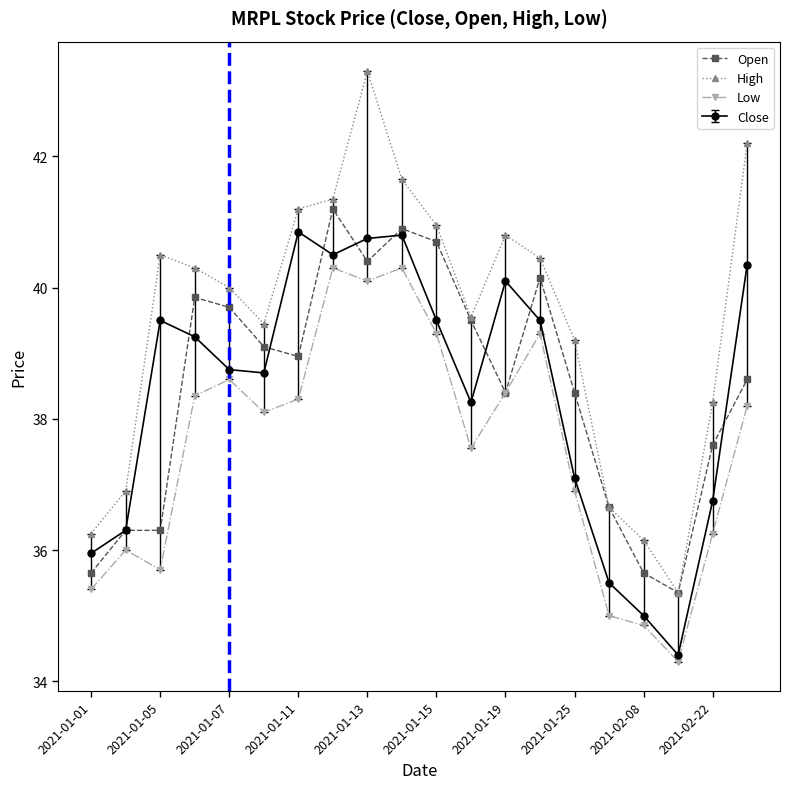

What is the lowest value of the Low series?

34.3